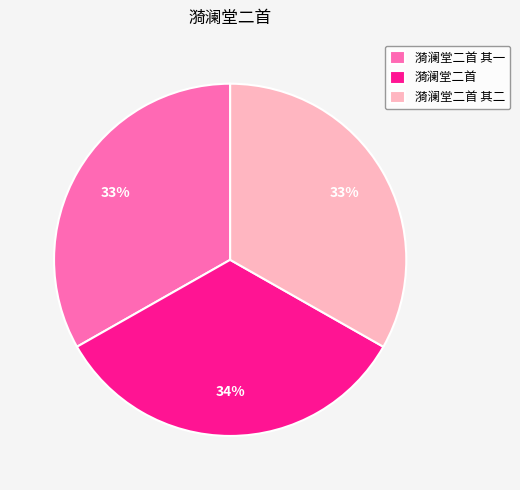

To the nearest percent, what is the combined percentage of 漪澜堂二首 and 漪澜堂二首 其一?

67%